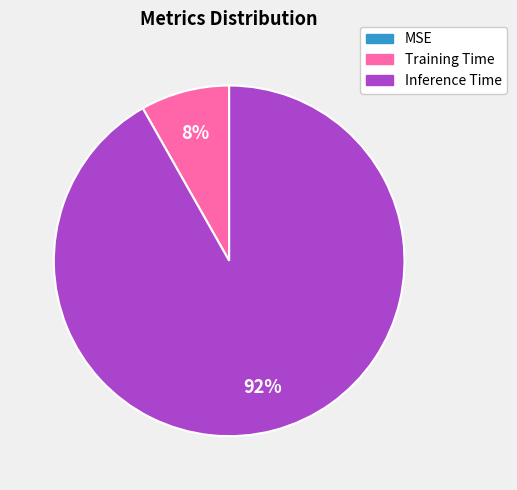

To the nearest percent, what percentage of the pie is Training Time?

8%